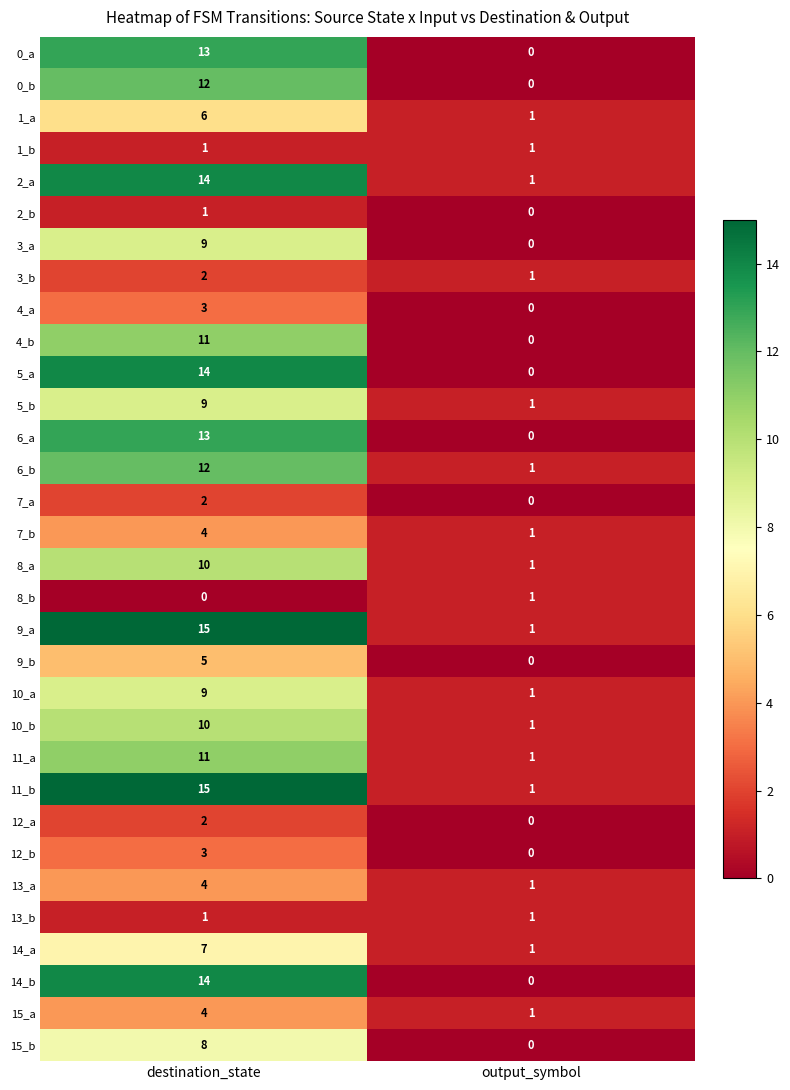

The 10_b series shows 1 at output_symbol. True or false?

True